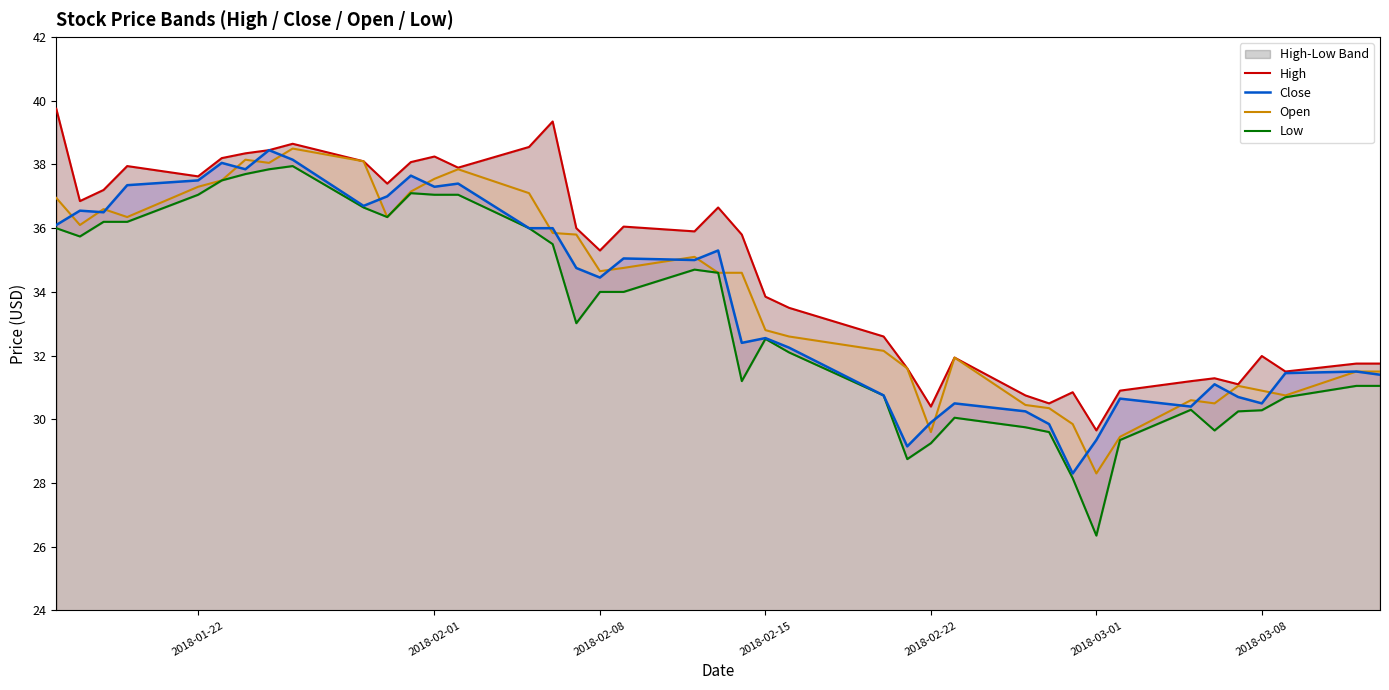

Is it true that Close equals 20.3 at 2018-02-15?

False